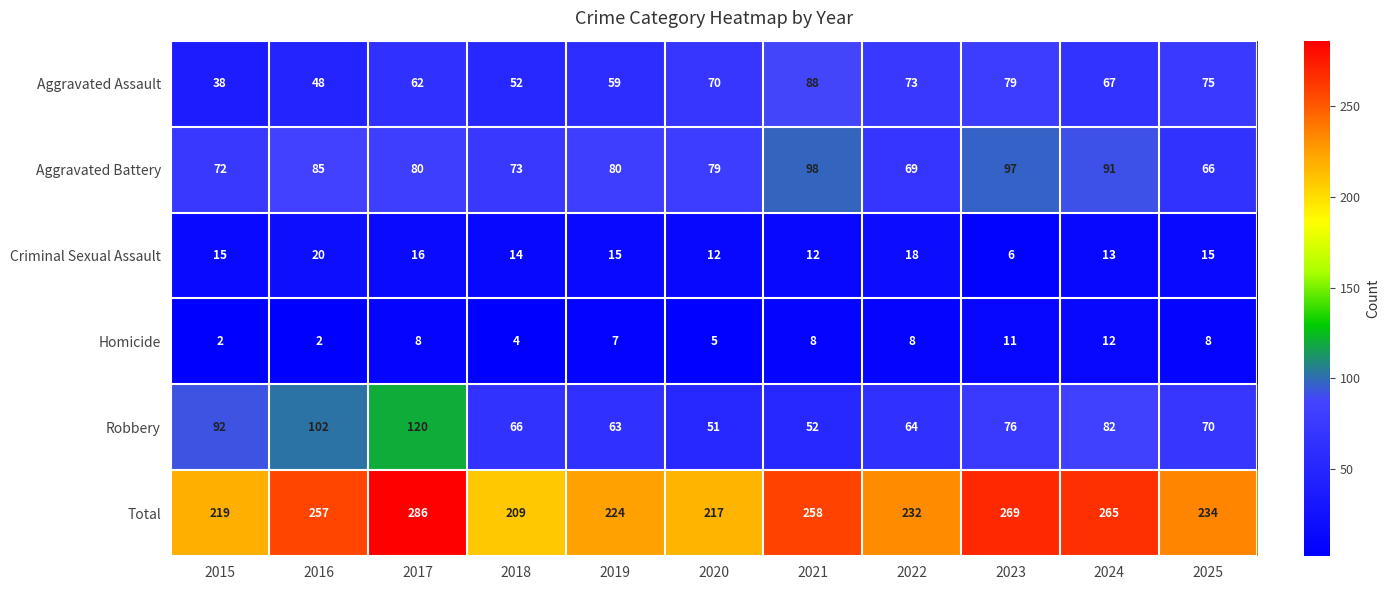

What is the sum of the Robbery values at 2025 and 2021?

122